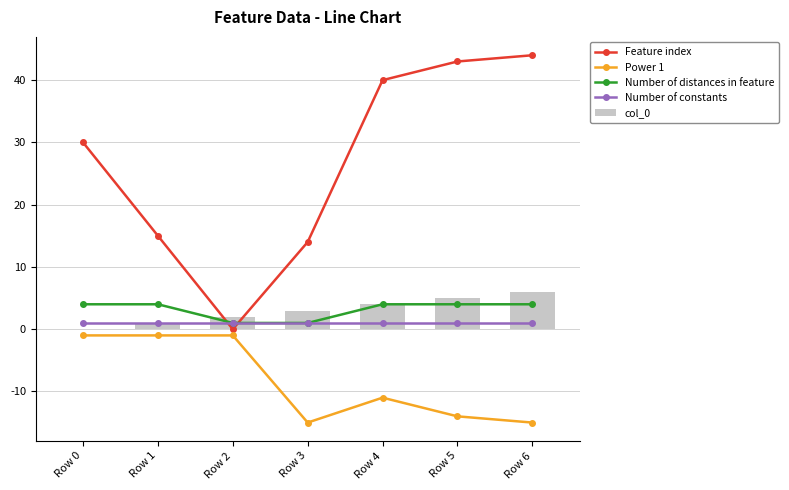

What is the greatest value displayed?

44